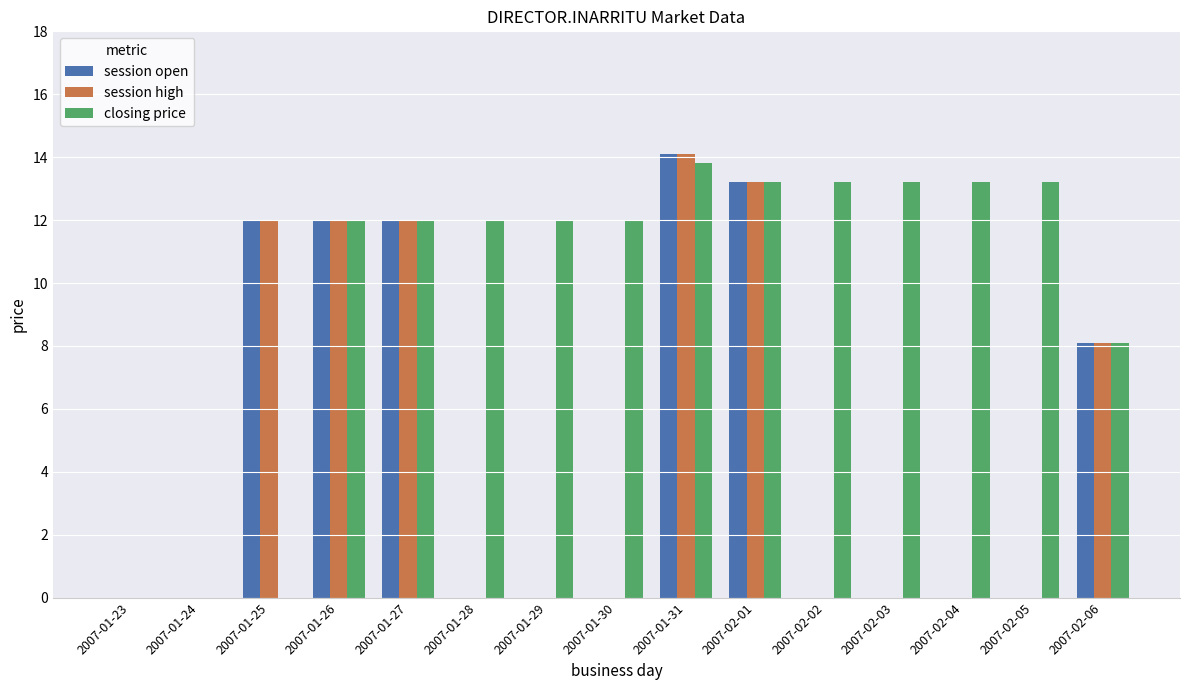

How many data points does each series have?

15